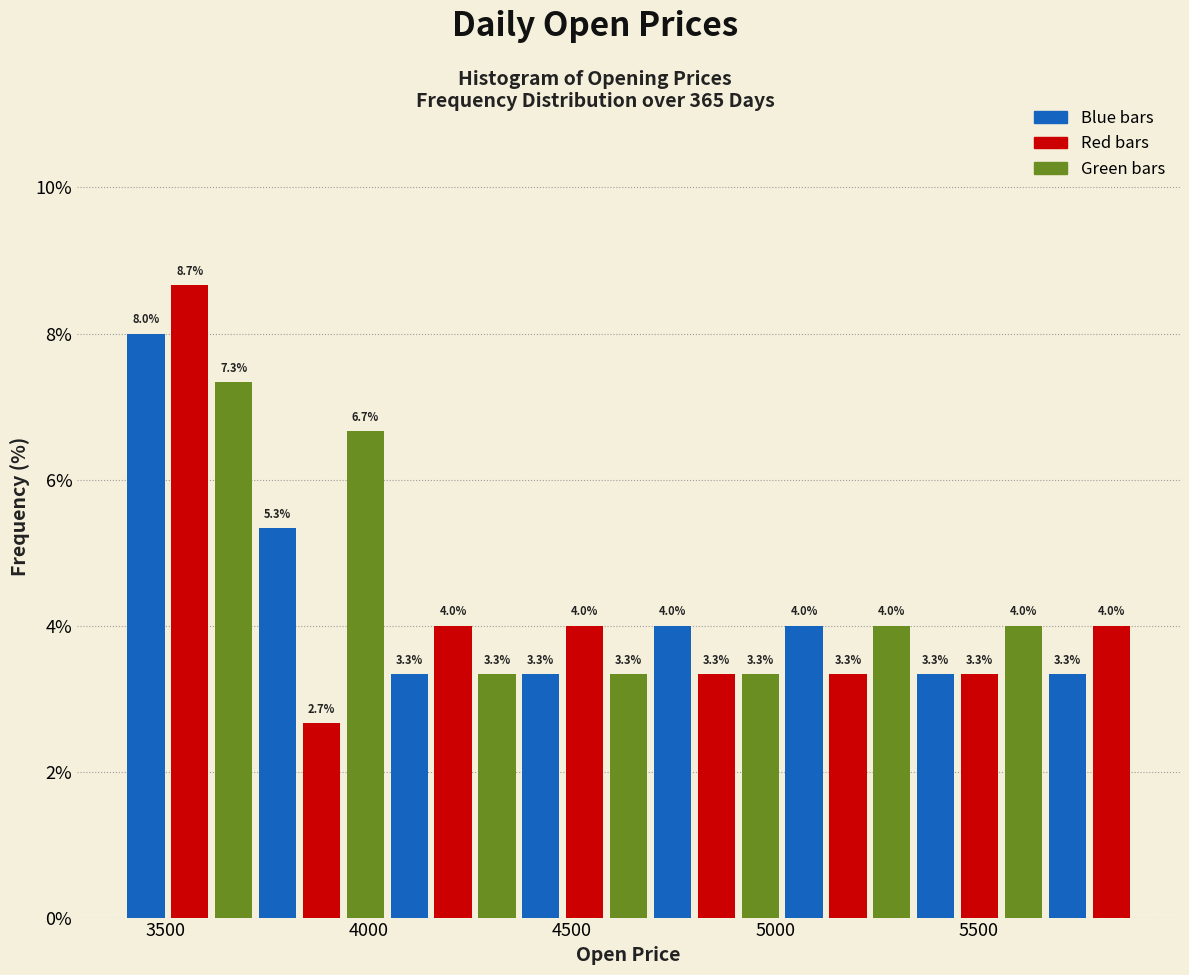

Read against the x-axis, roughly where is the centre of the tallest bar?

3550